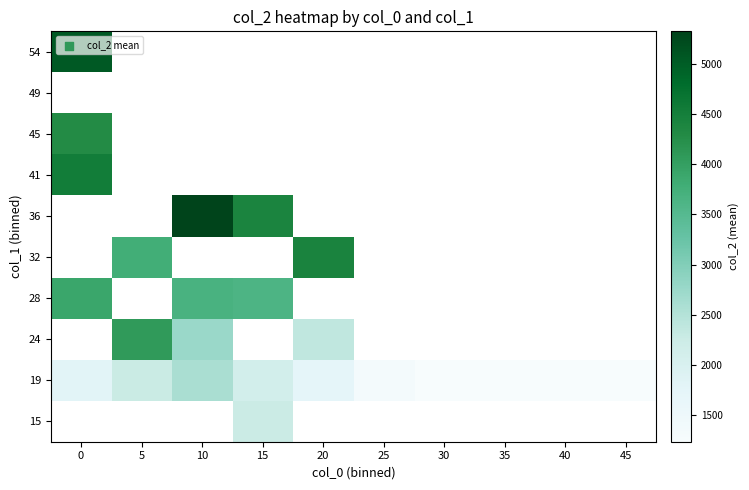

Rank the series at 35 from highest to lowest value.

15, 19, 24, 28, 32, 36, 41, 45, 49, 54